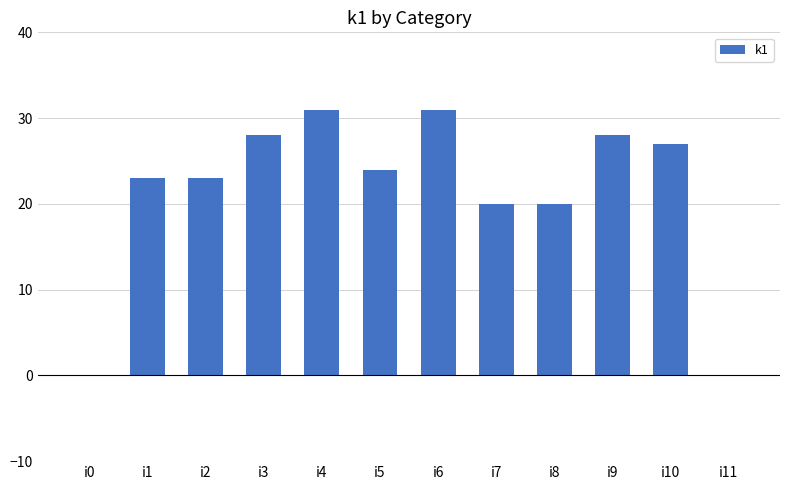

The chart shows a value of 20 at i8. True or false?

True